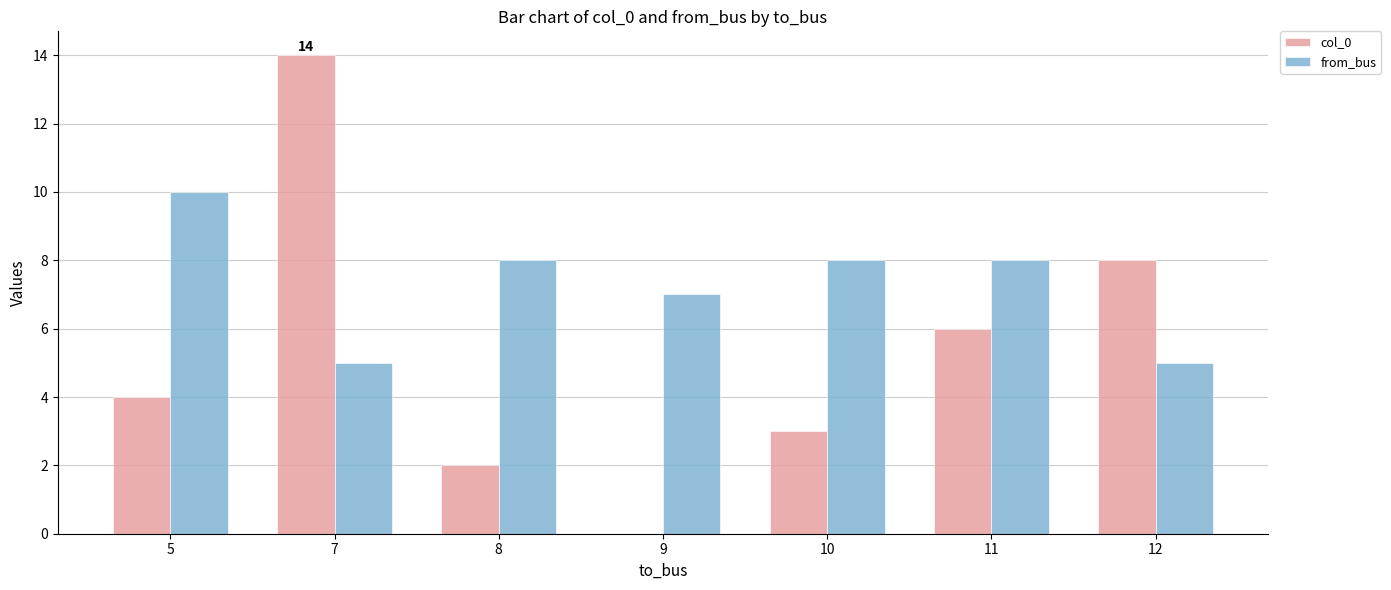

Read the from_bus value at 11.

8